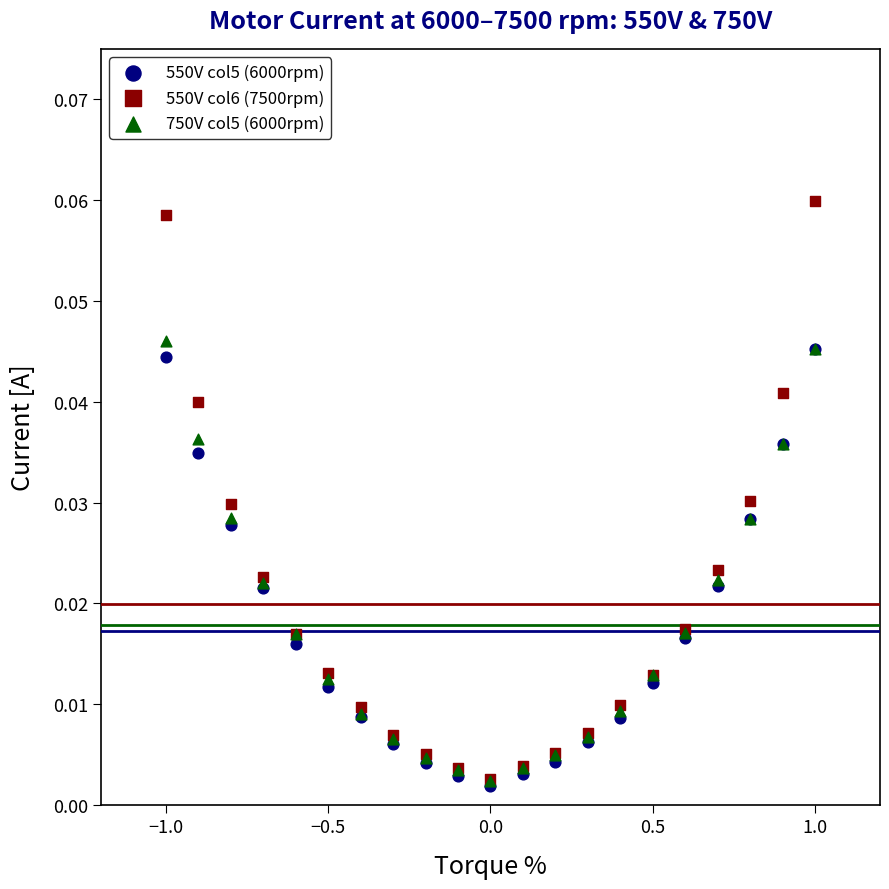

What are all the series names shown in the legend?

550V col5 (6000rpm), 550V col6 (7500rpm), 750V col5 (6000rpm)